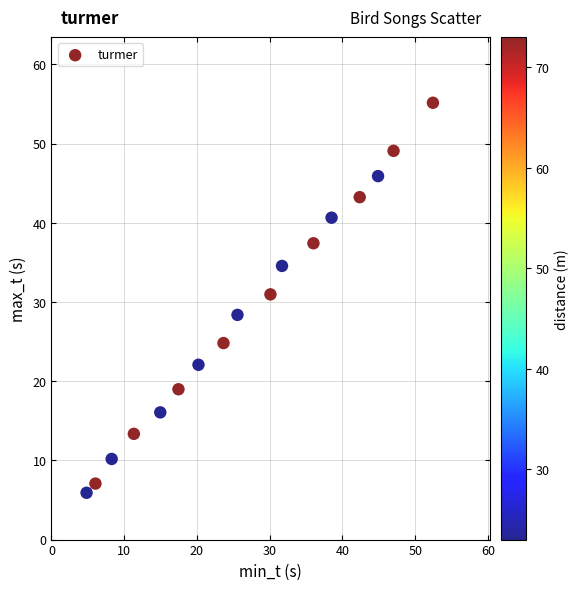

What is the range of X values (max minus min)?

47.6